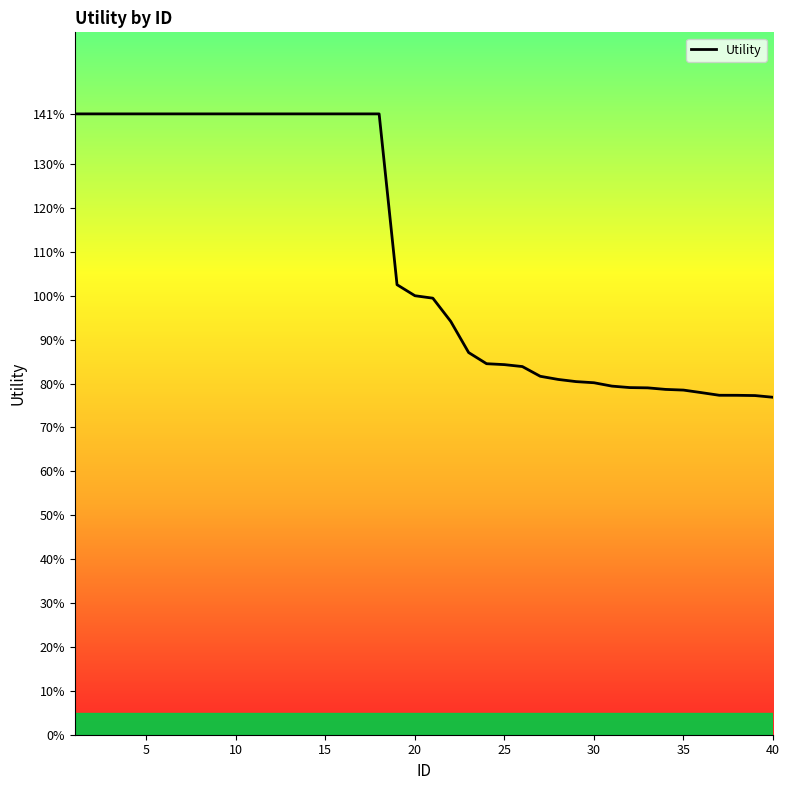

How many values exceed 1?

19